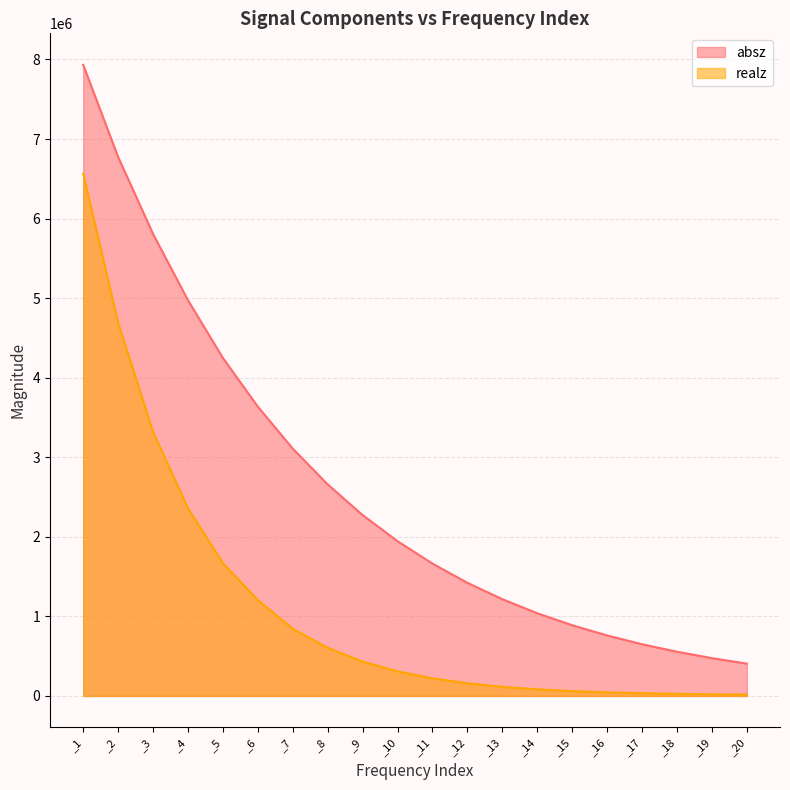

What is the approximate value of realz at _8?

604560.0